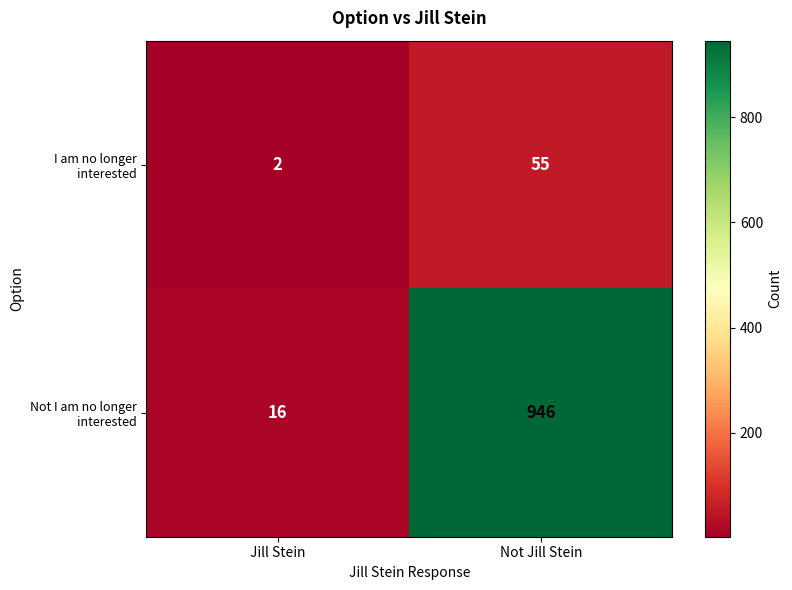

At which category is the sum across all series the highest?

Not Jill Stein